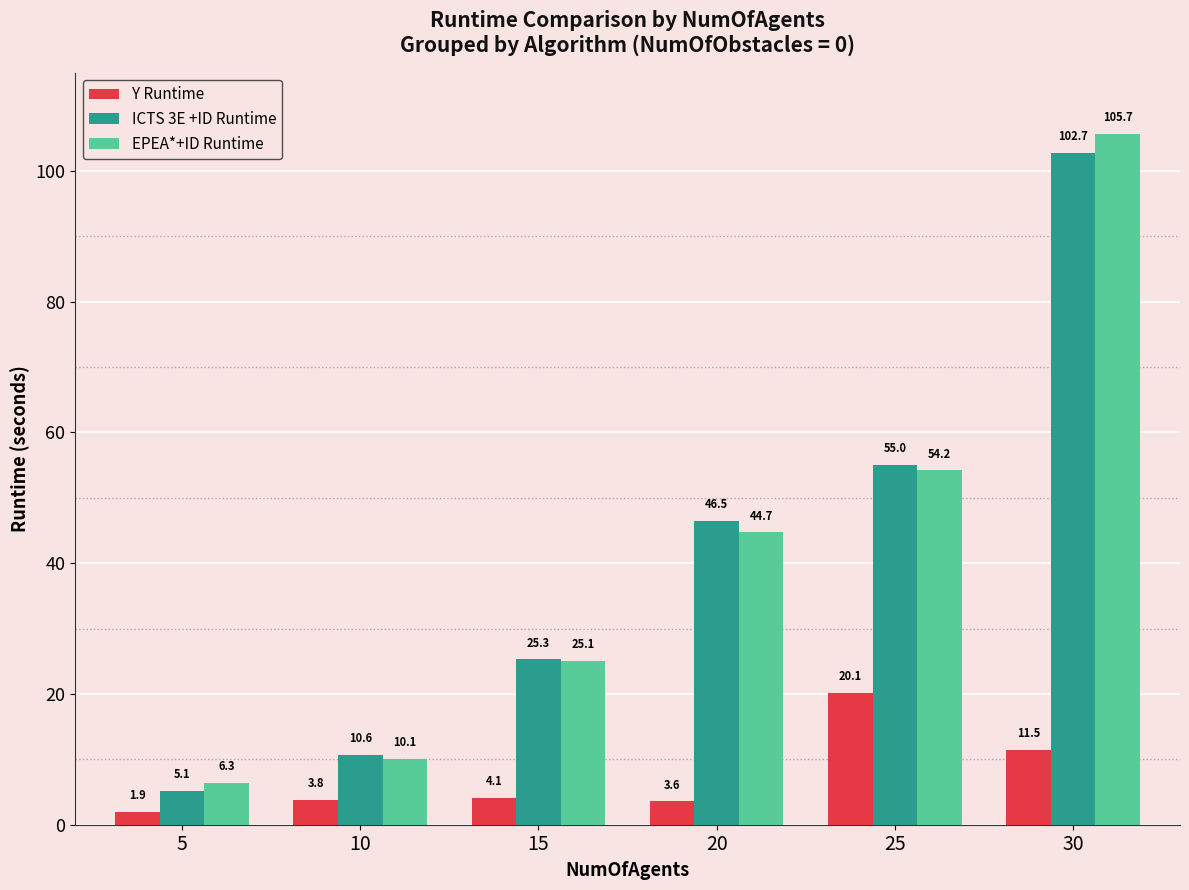

What is the value of the ICTS 3E +ID Runtime bar at the 2nd from the left?

10.6